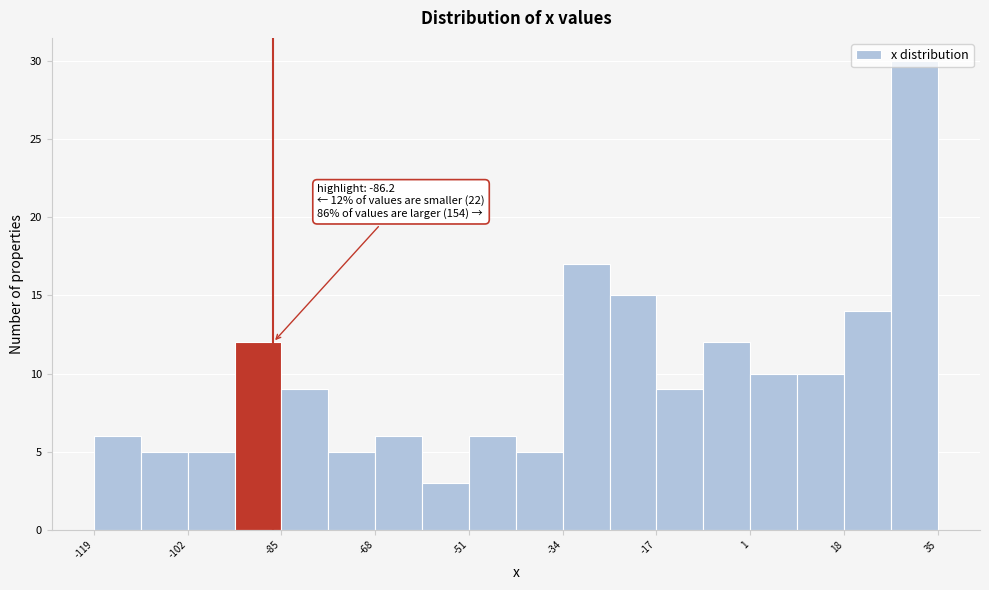

Which range on the x-axis has the tallest bar?

26 to 34